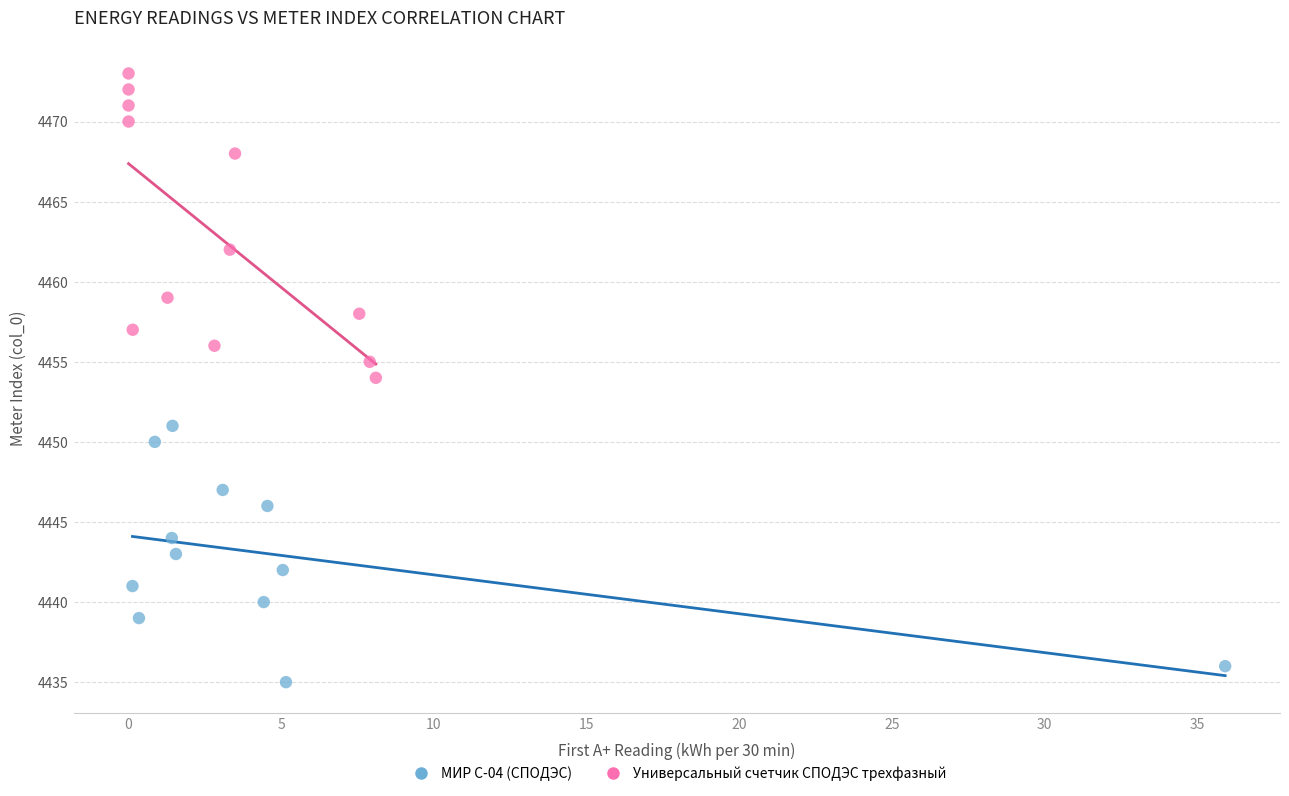

Which series contains the lowest Y value?

МИР С-04 (СПОДЭС)